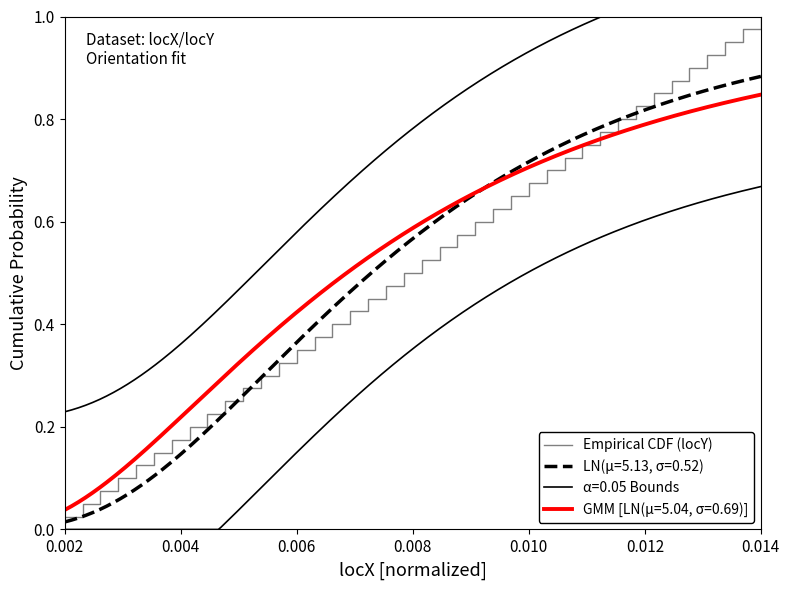

What is the sum of all values?

20.5